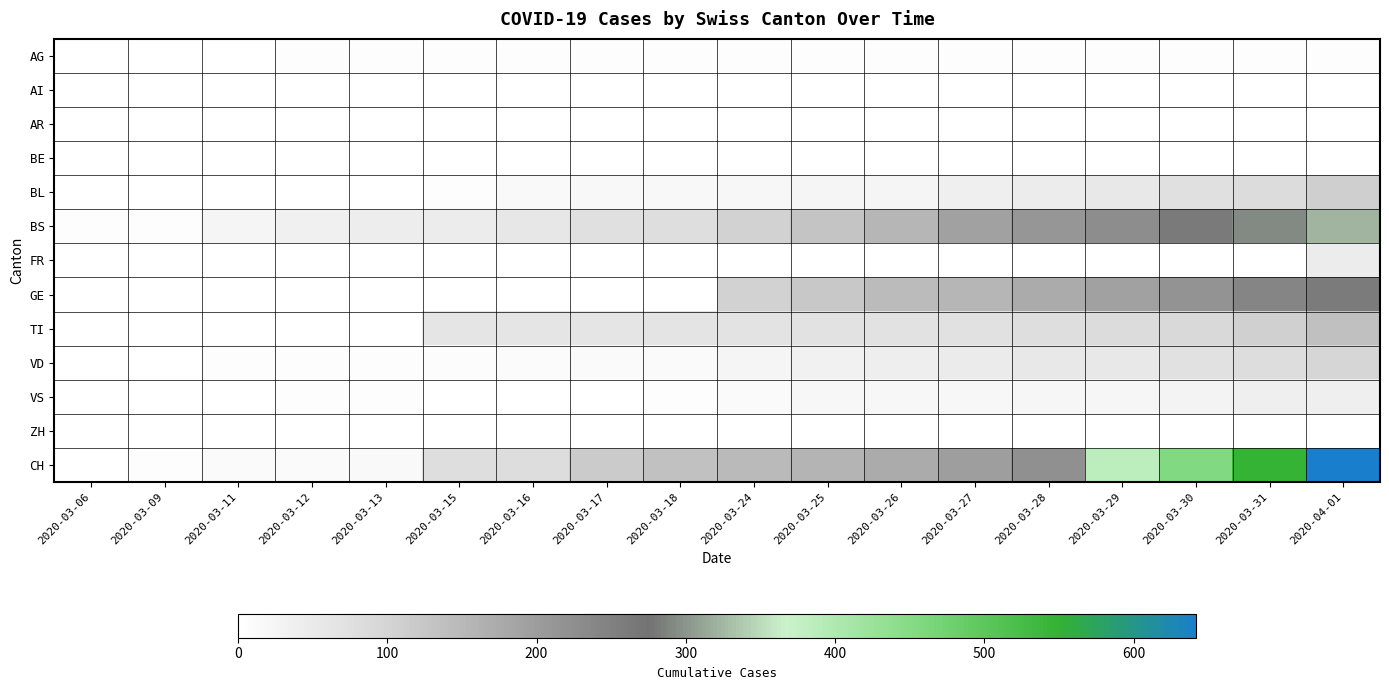

How many data points does each series have?

18